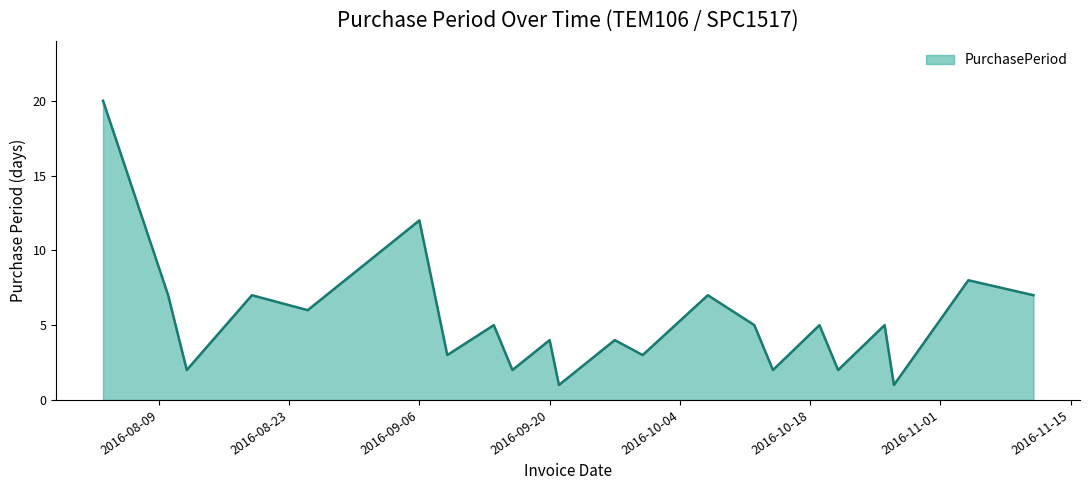

Reading left to right, what are all the values shown in this chart?

20	7	2	7	6	12	3	5	2	4	1	2	4	3	7	5	2	5	2	5	1	8	7